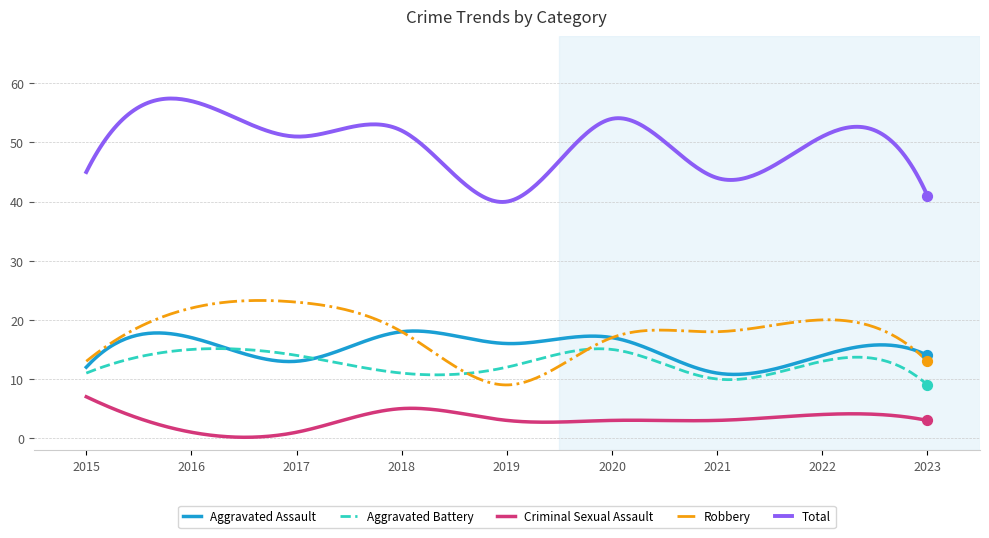

True or false: Criminal Sexual Assault and Aggravated Assault cross at least once.

False